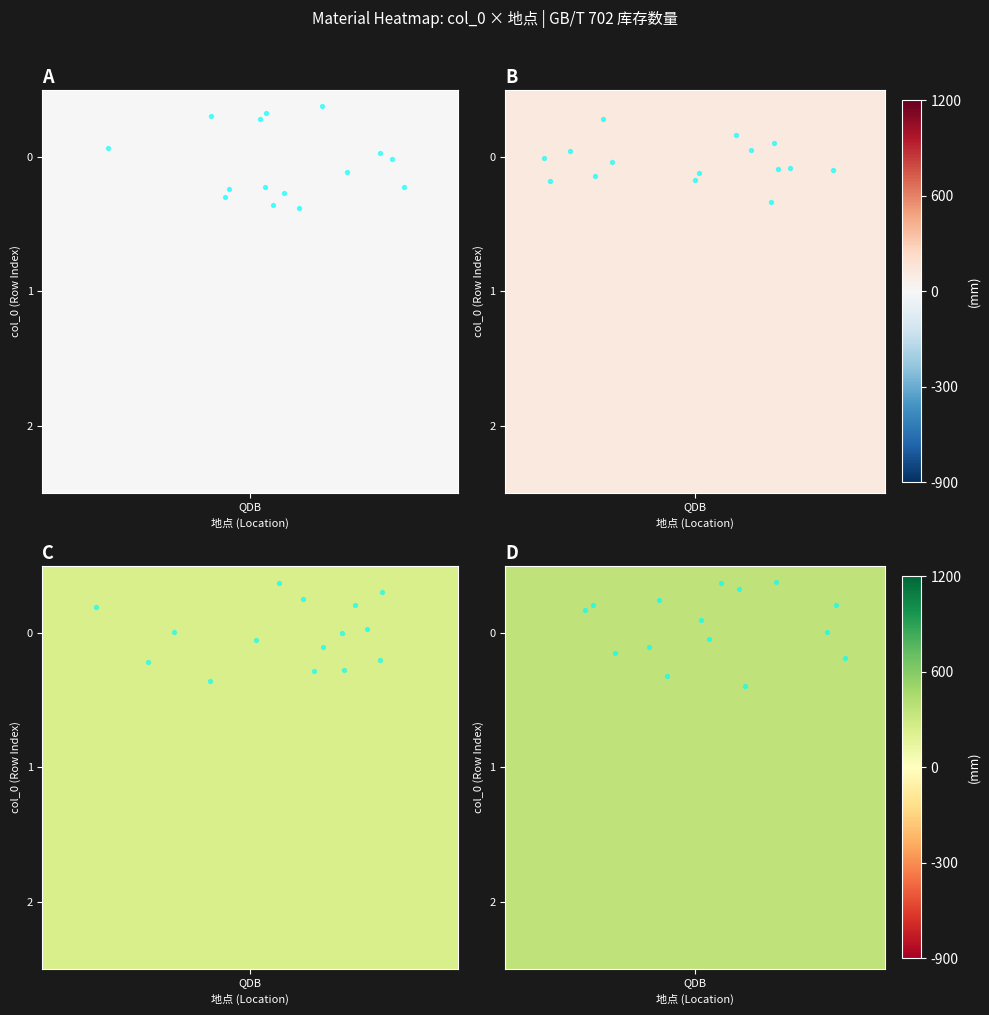

The Panel B scatter series shows -0.0 at 9. True or false?

False